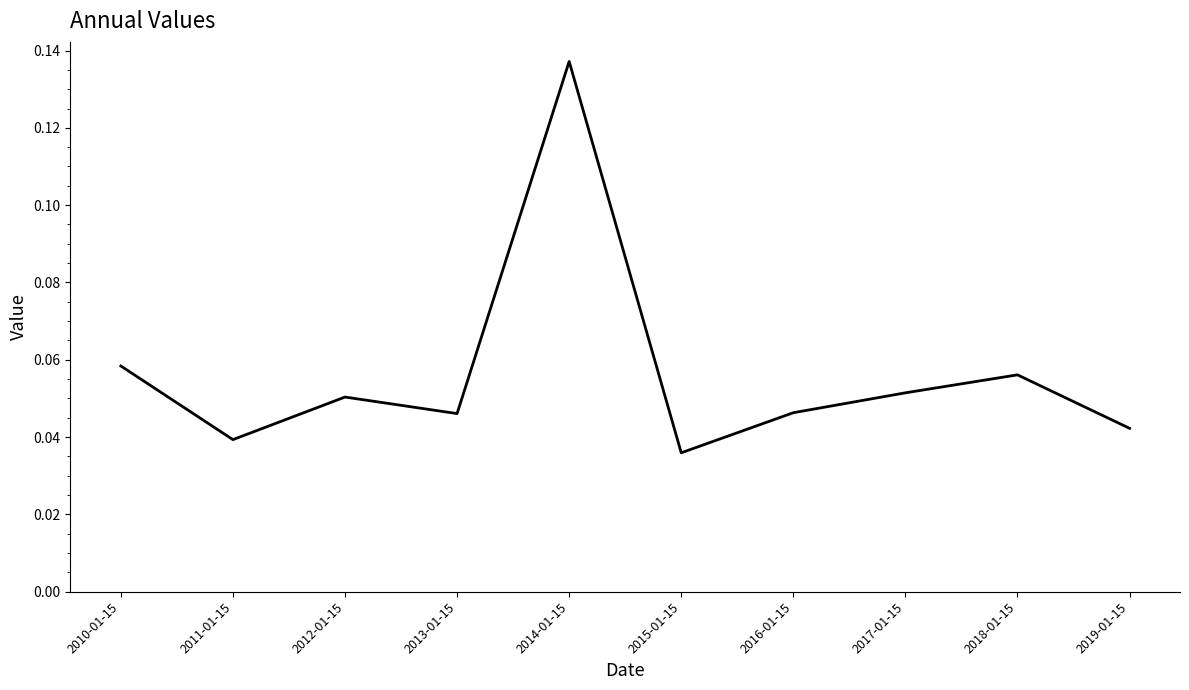

Which category has the highest value across all series?

2014-01-15